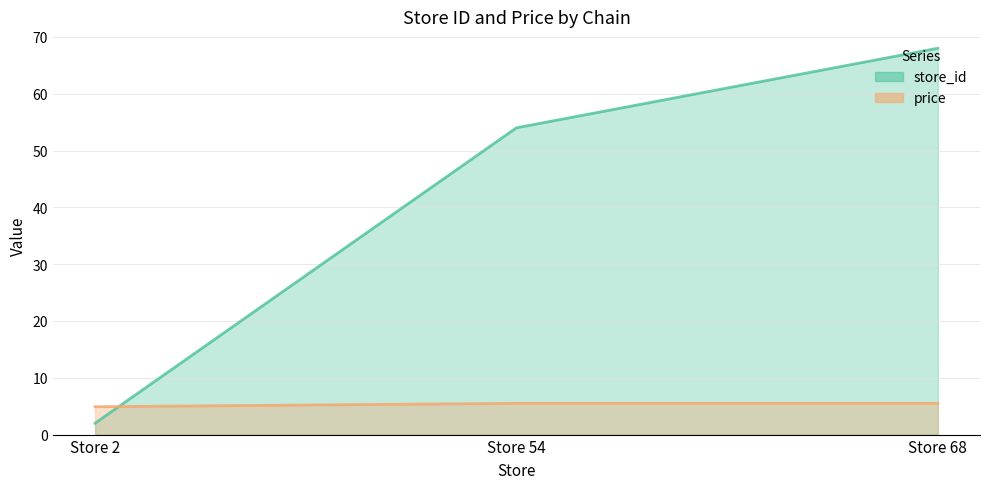

Rank the series by their maximum value, from lowest to highest.

price, store_id